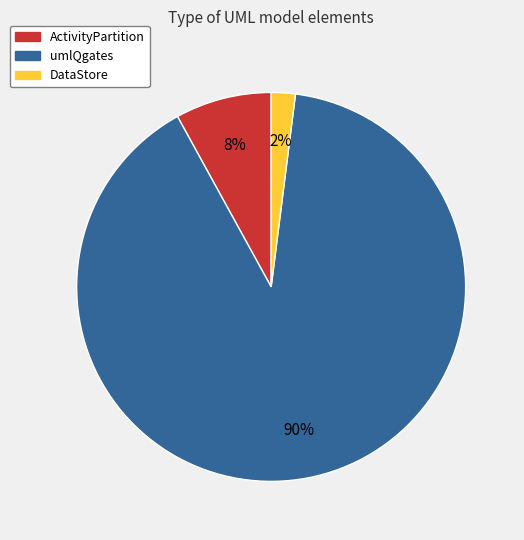

Which category accounts for the majority?

umlQgates